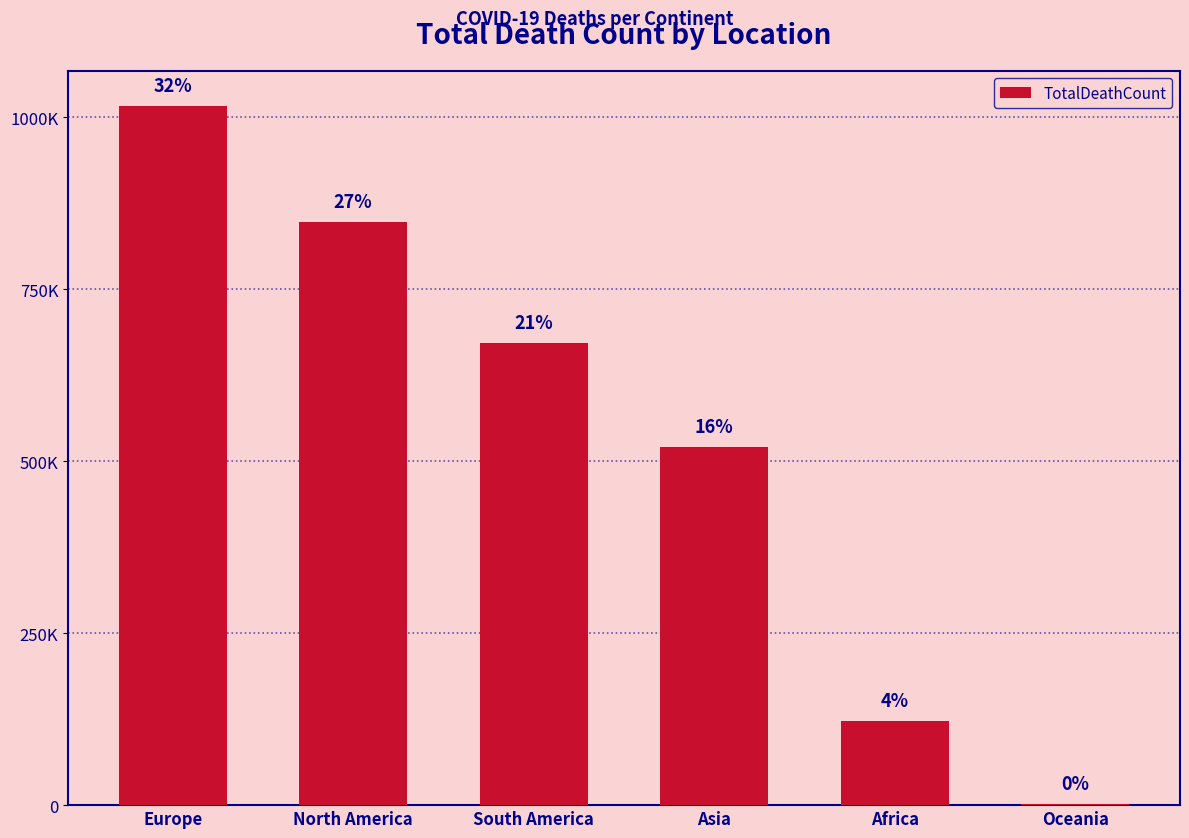

What is the difference between the second highest and second lowest values?

726158